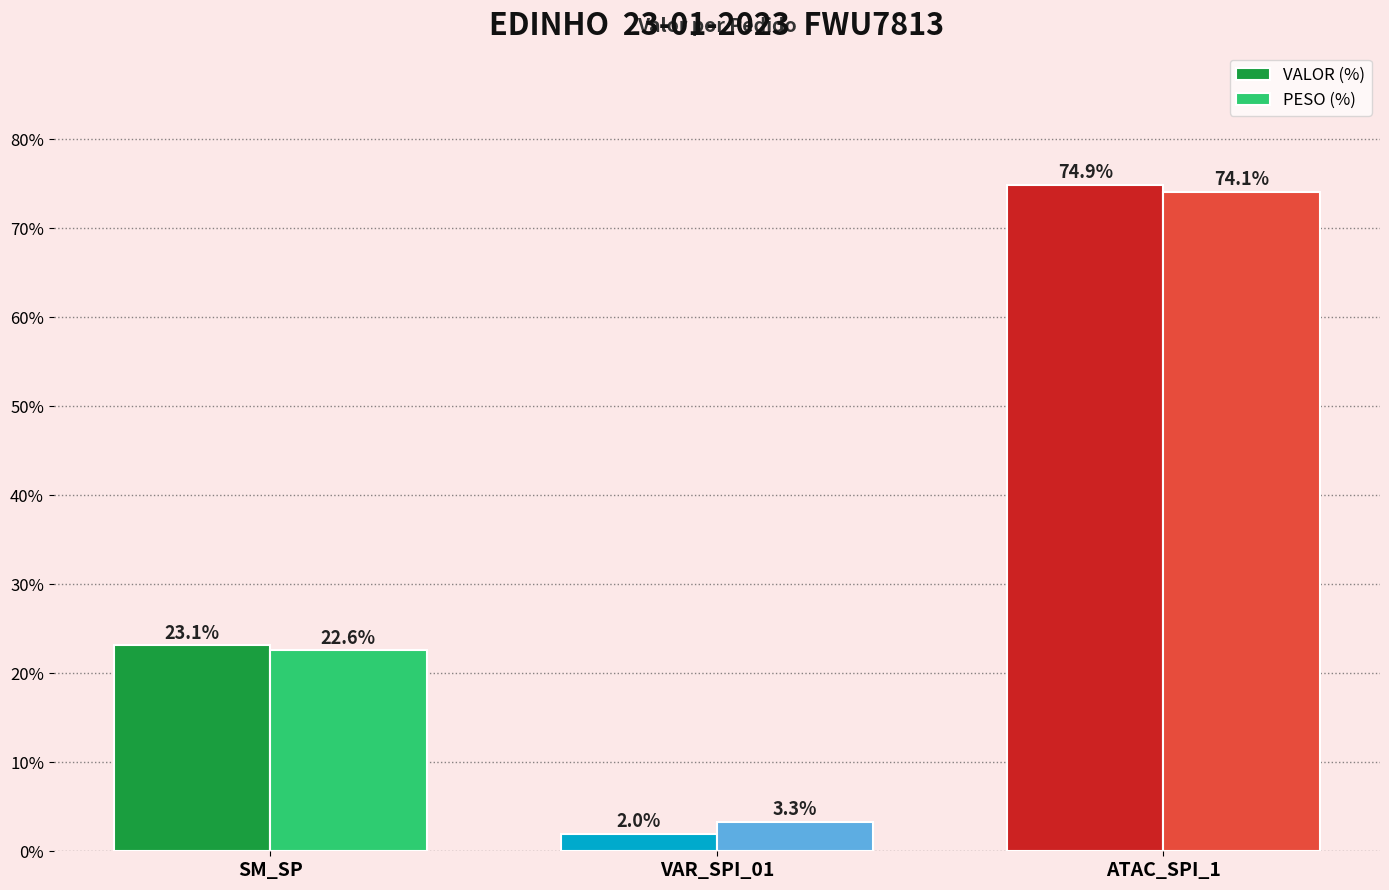

Which series has the largest range (max minus min)?

VALOR (%)